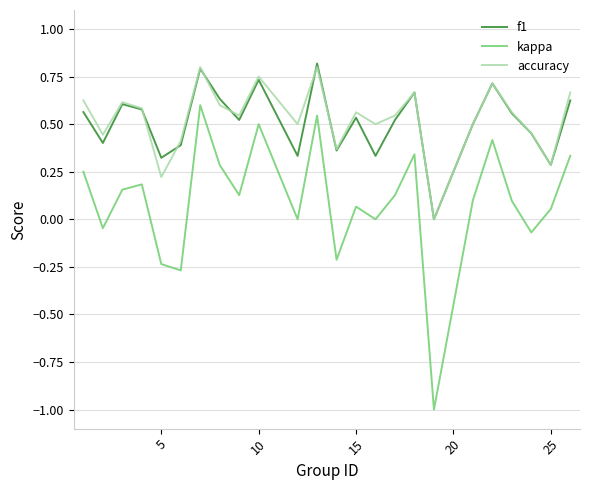

How many accuracy values are between 0 and 1?

24